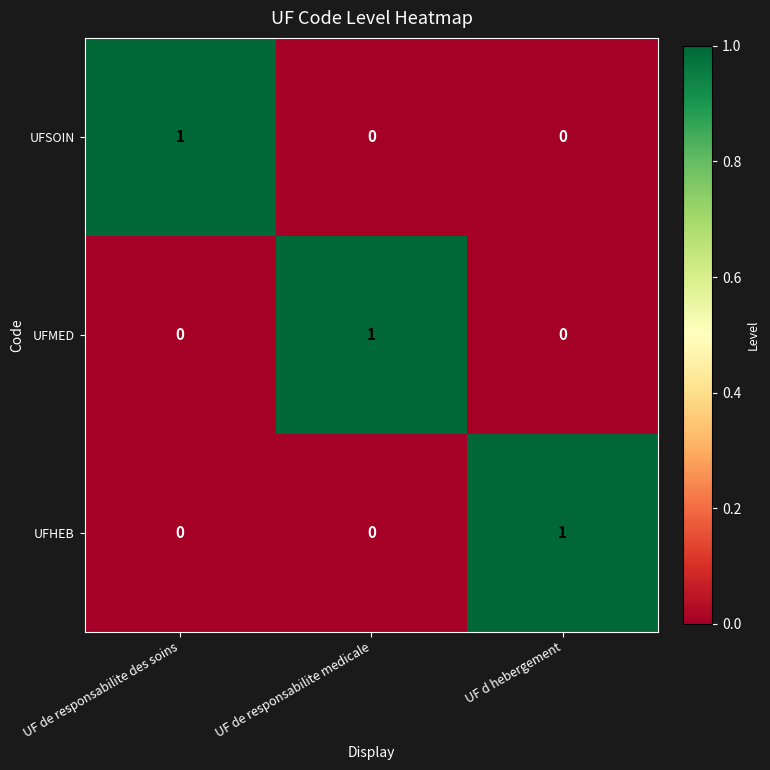

True or false: UFSOIN has a value of 0 at UF de responsabilite medicale.

True